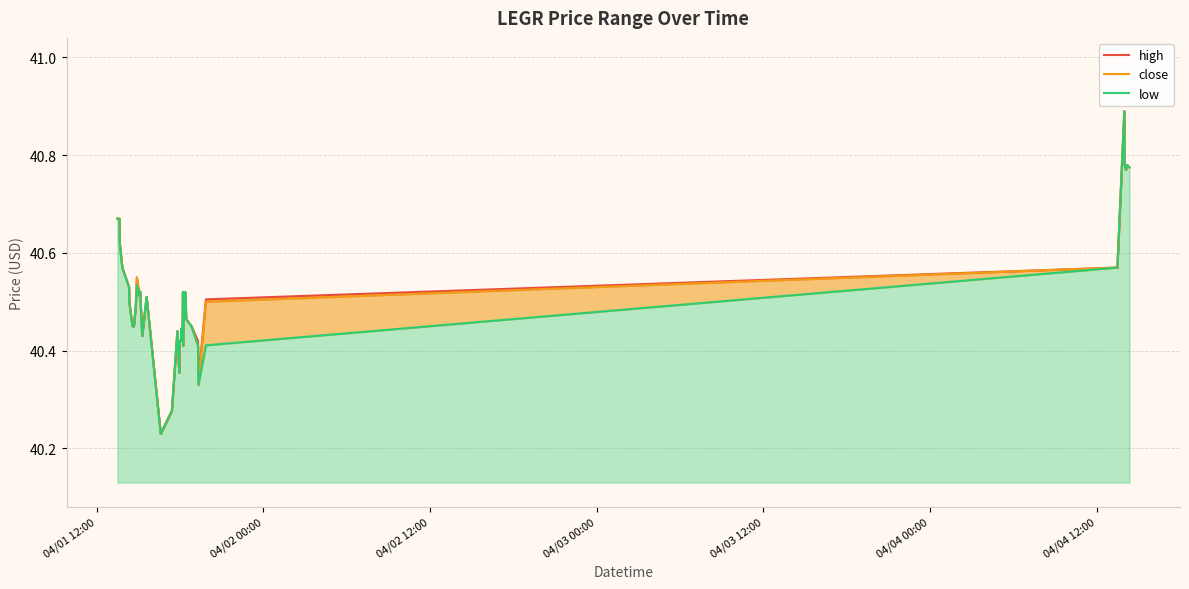

In close, how many points are higher than both neighbors (excluding endpoints)?

9